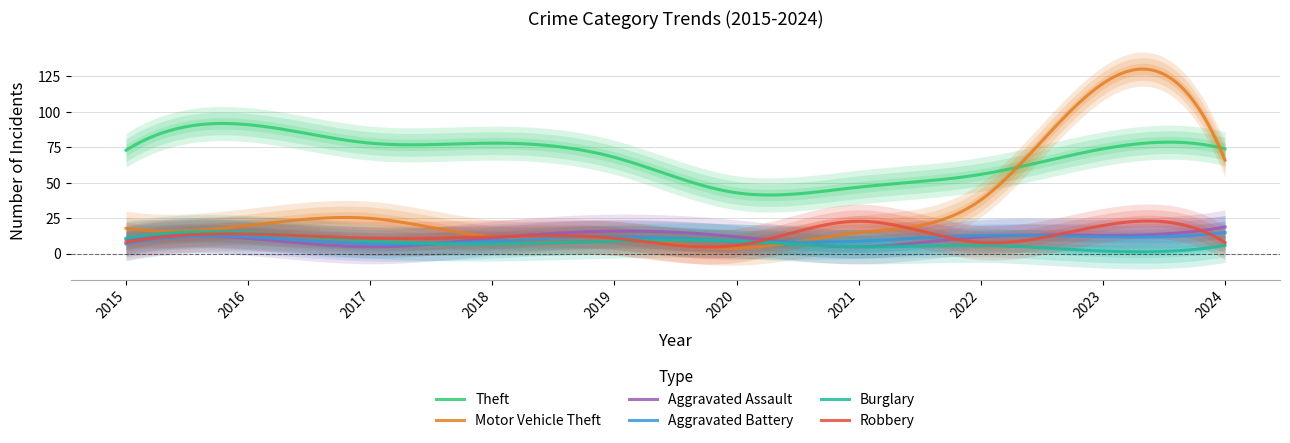

What is the difference between the maximum and second lowest values in the Motor Vehicle Theft series?

126.2